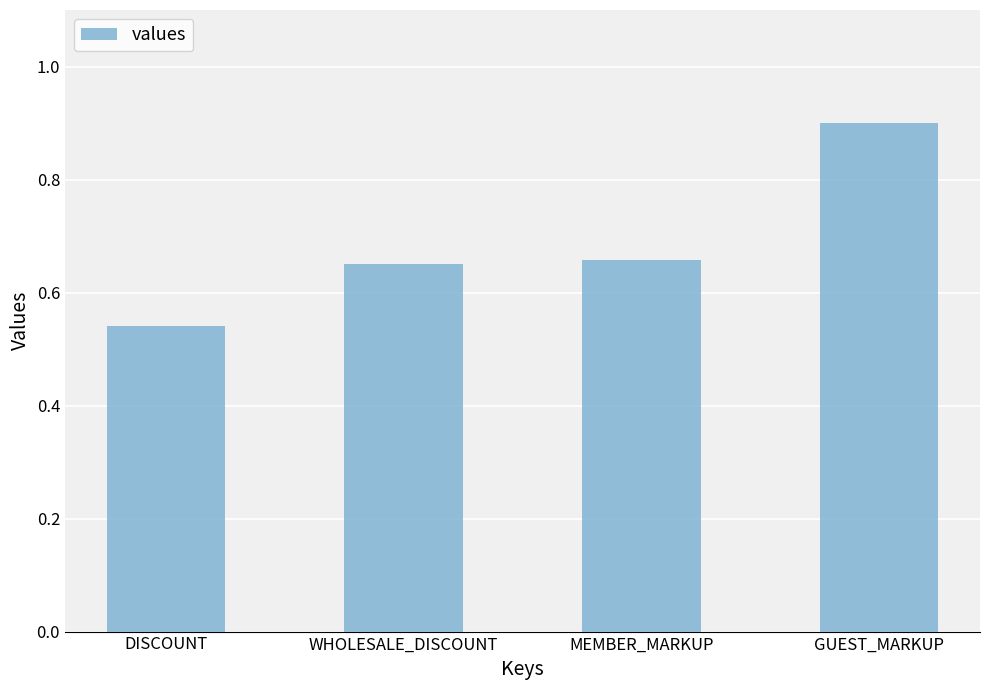

What is the maximum value shown in the chart?

0.9